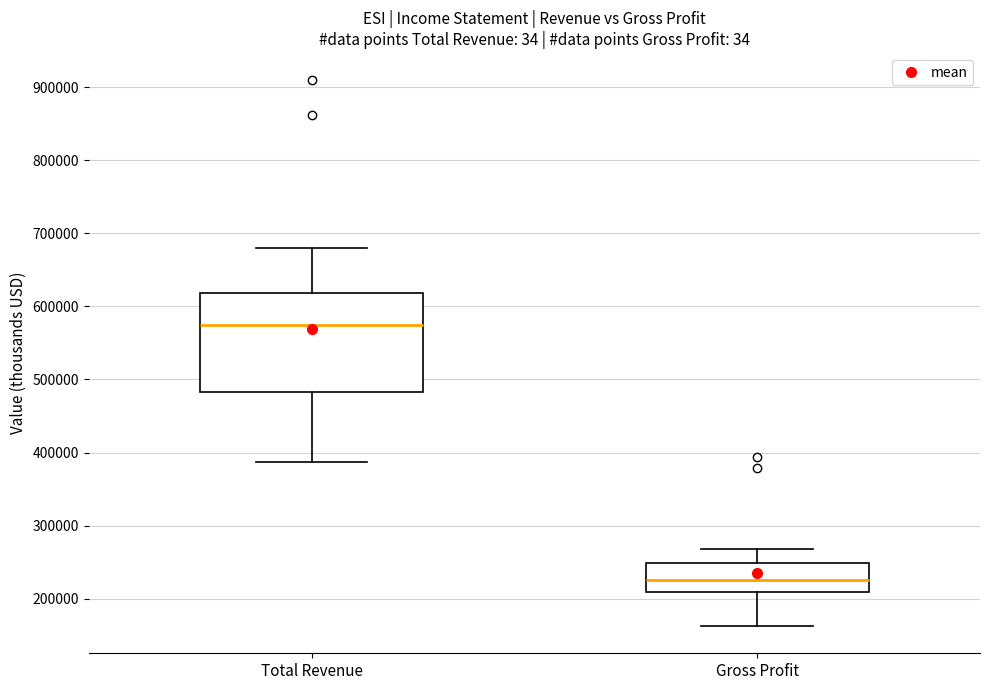

Where does the median line of the box for Total Revenue sit on the y-axis? The values are not printed on the chart, so give them approximately, as read against the axis.

570000